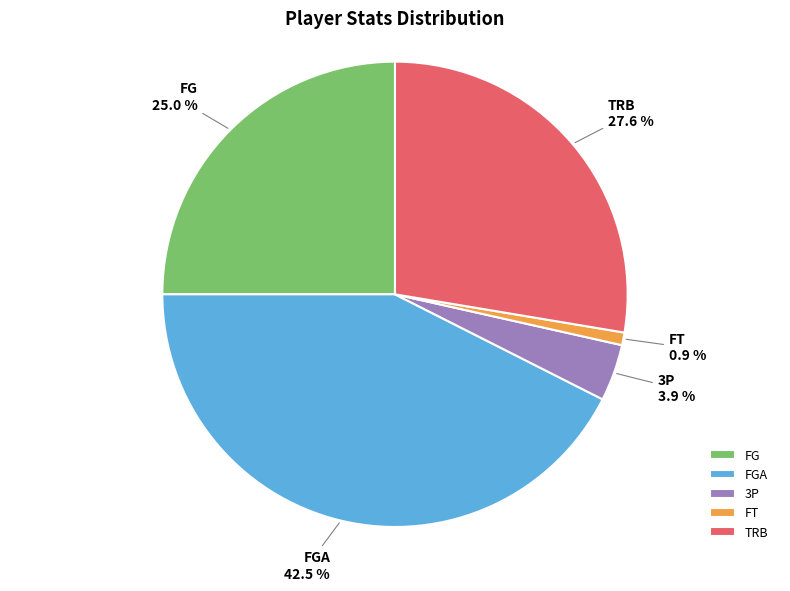

Is FG the majority of the pie?

No